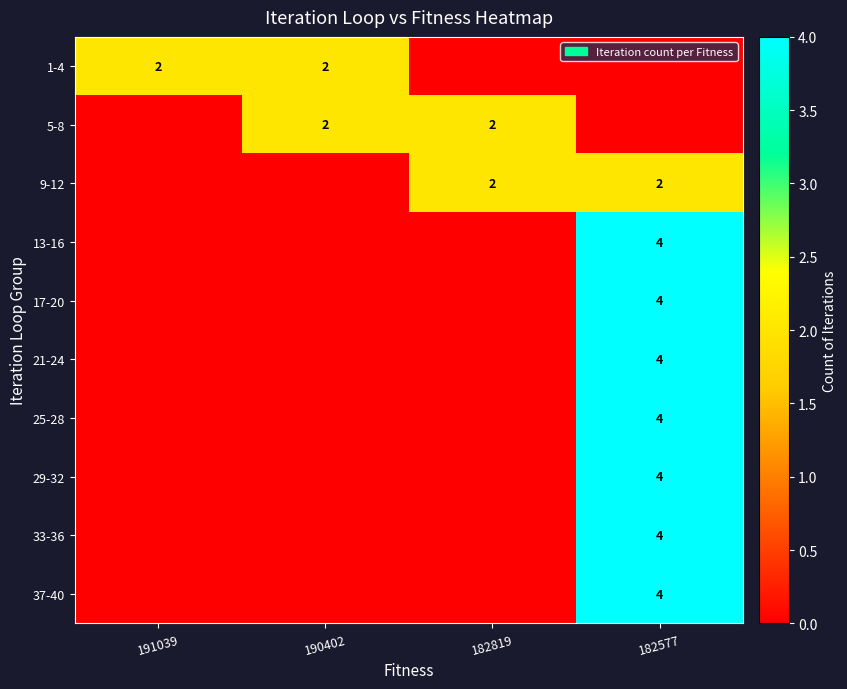

What is the highest value of the 13-16 series?

4